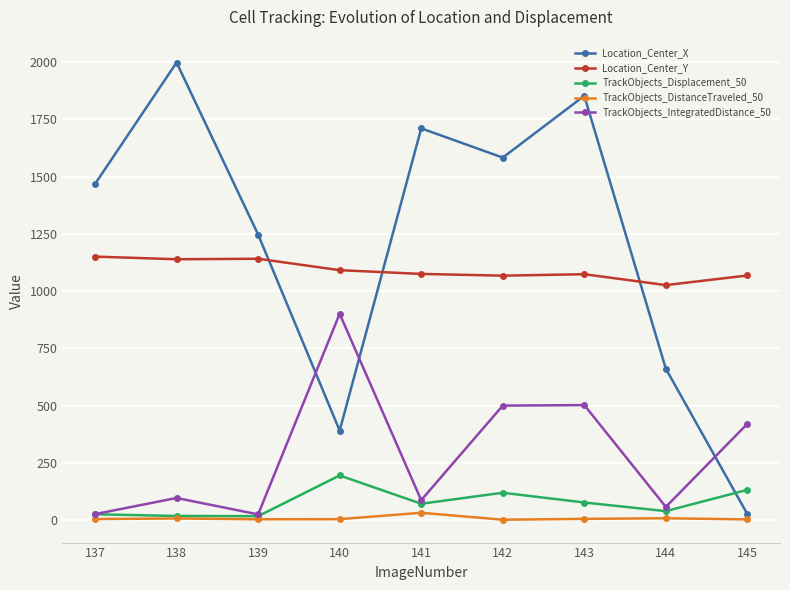

The value of TrackObjects_IntegratedDistance_50 at 138 is 169.3. True or false?

False